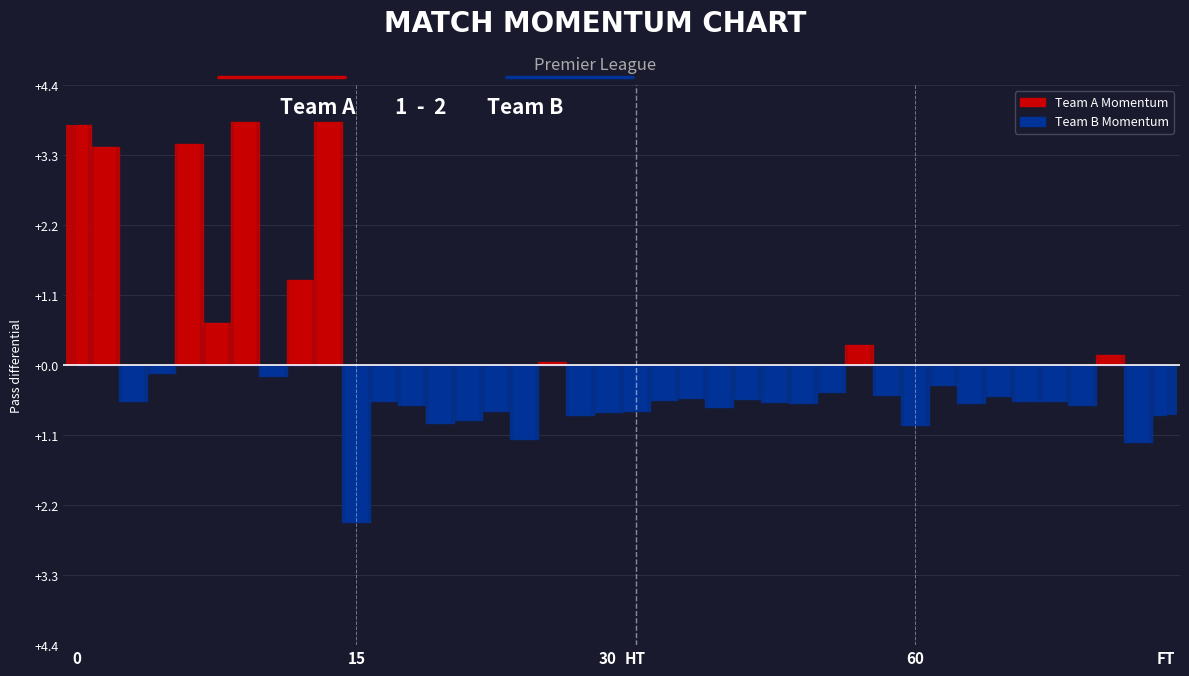

How many distinct data groups are displayed?

2